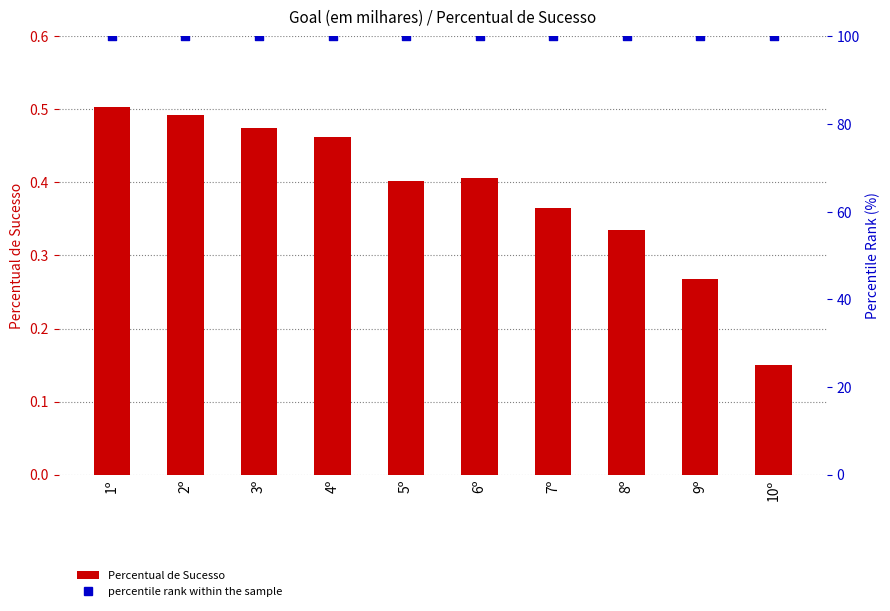

At which category is the sum across all series the highest?

1º